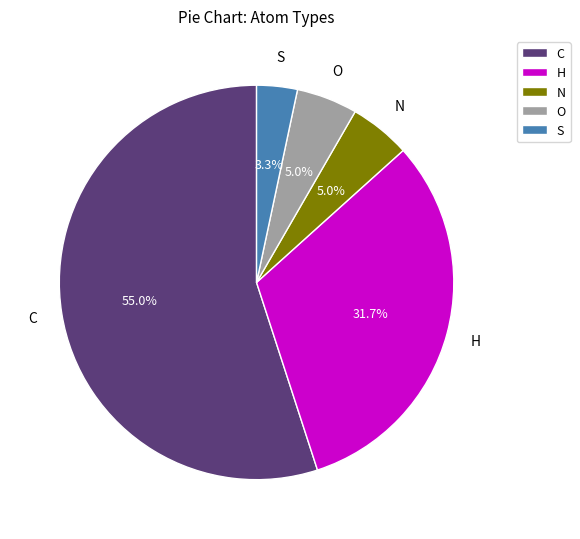

What is the ratio of the value at S to the value at O?

0.7